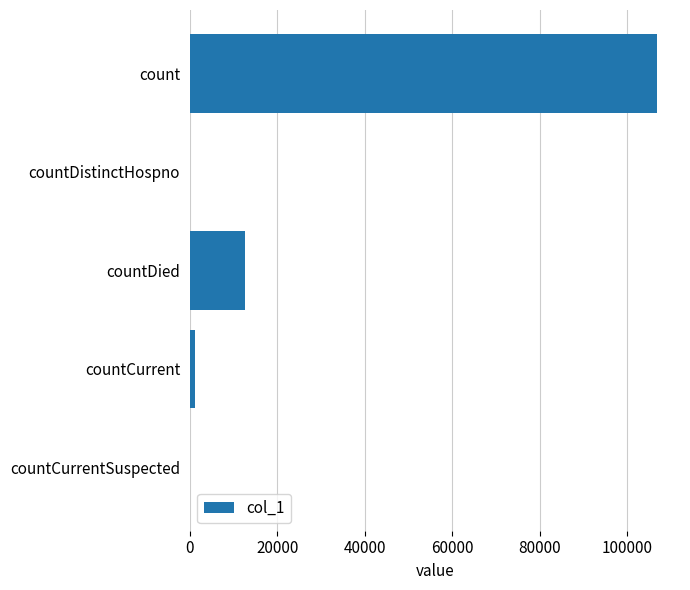

Where is the data nearest to the value 53344?

countDied